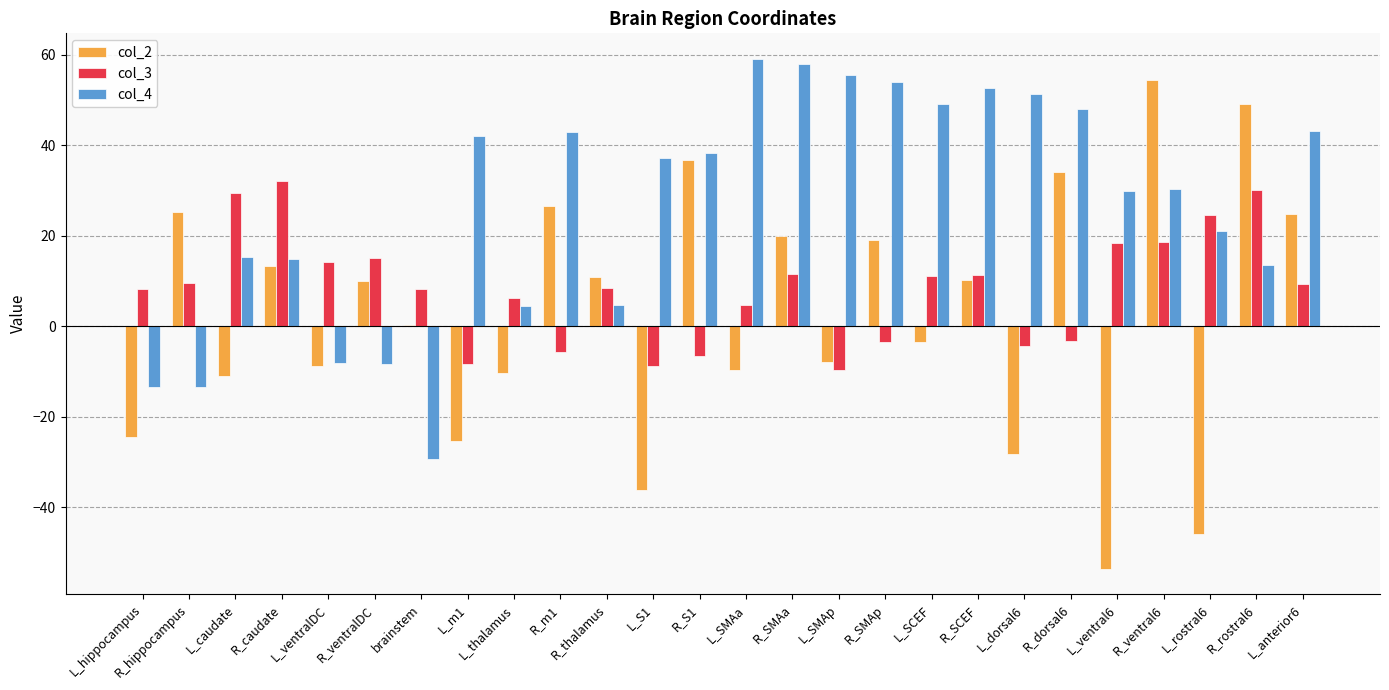

At which label is col_2 closest to 0?

brainstem